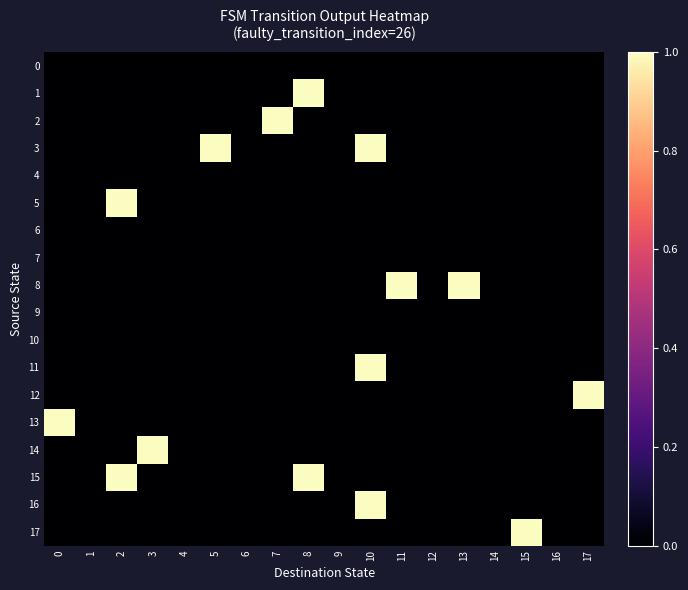

At which category is the sum across all series the highest?

10